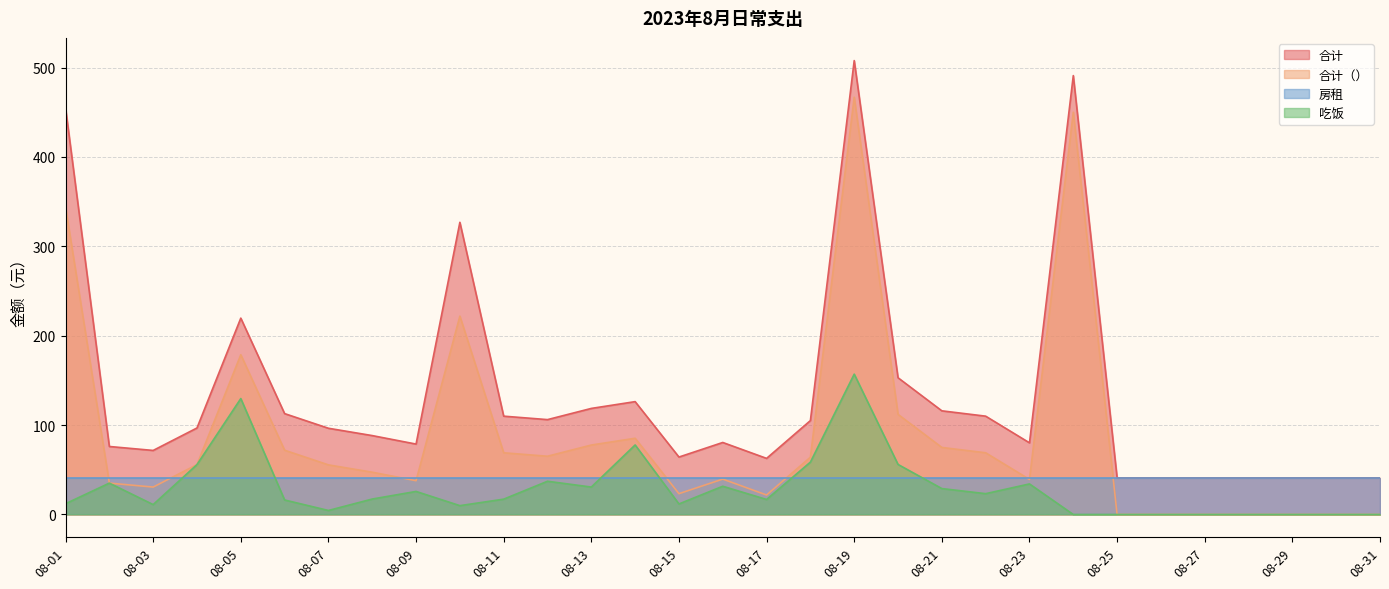

How many lines are shown in the chart?

4